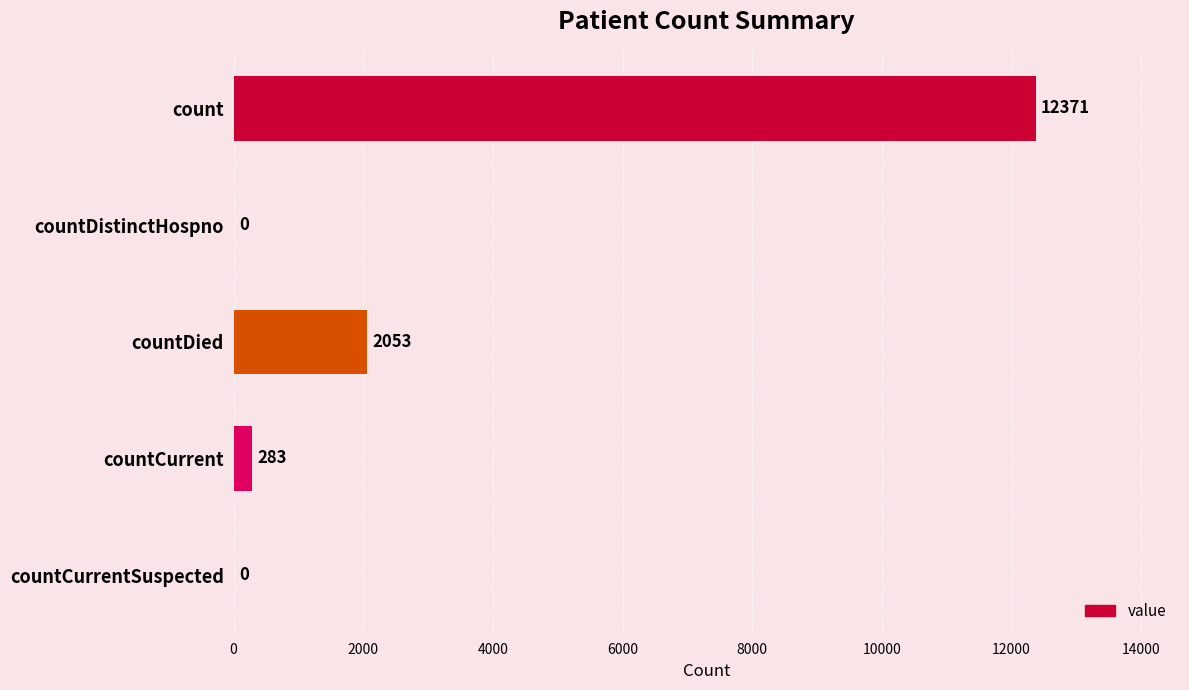

What is the greatest value displayed?

12371